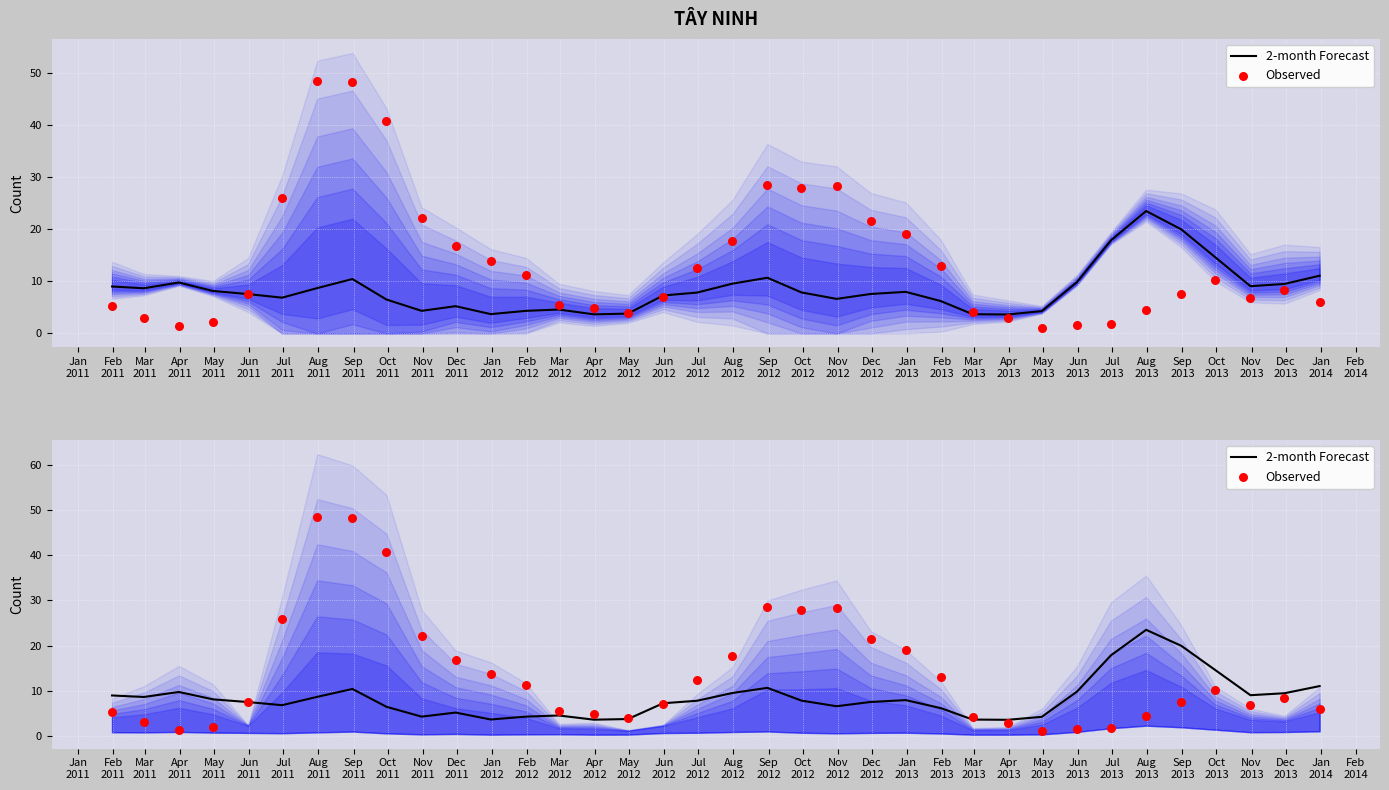

What is the total value across all series at Oct
2012?

34.9